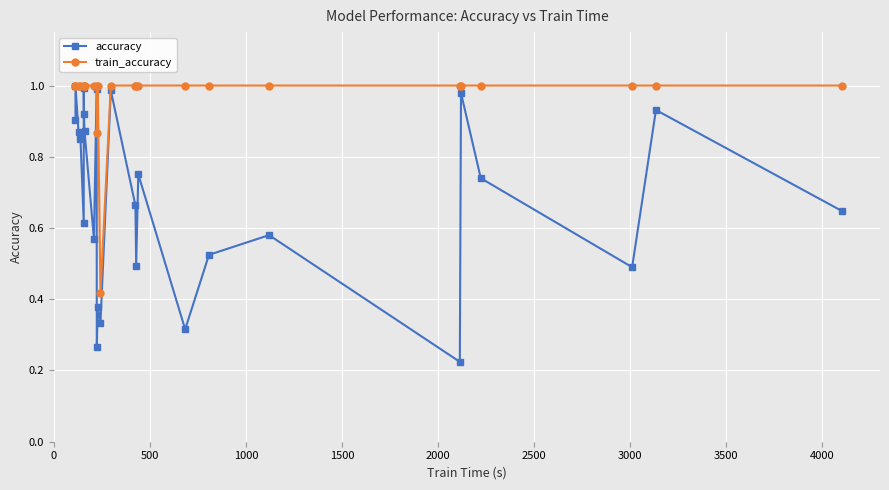

How many lines are shown in the chart?

2